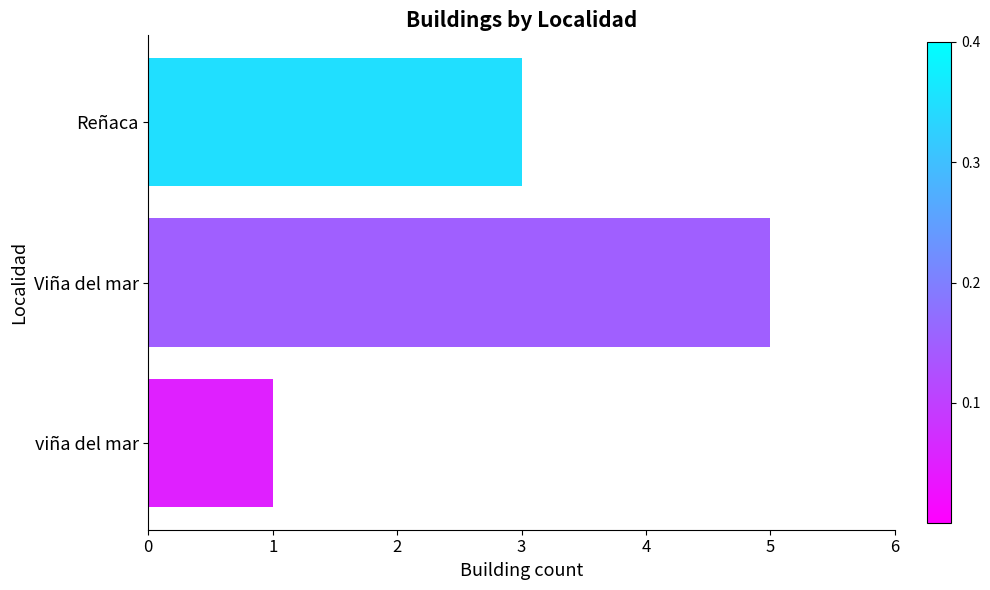

What is the ratio of the value at Reñaca to the value at viña del mar?

3.0